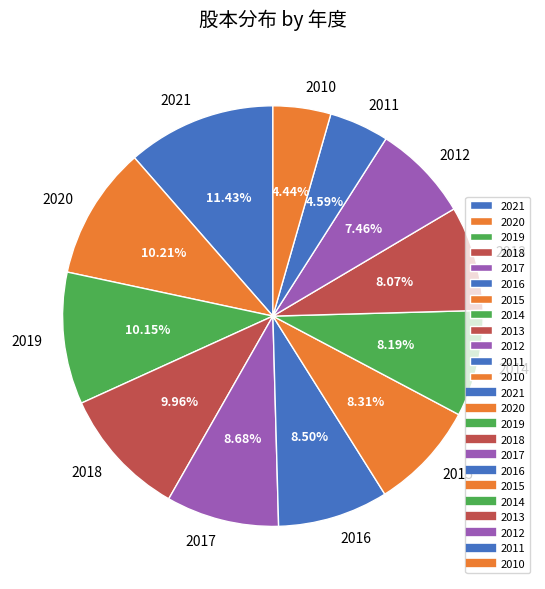

Which category has the biggest portion of the pie?

2021